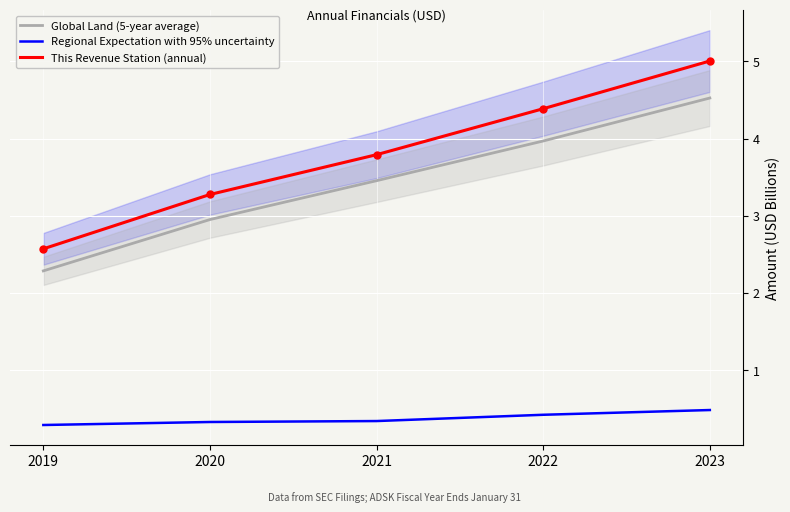

The This Revenue Station (annual) series shows 3.3 at 2020. True or false?

True